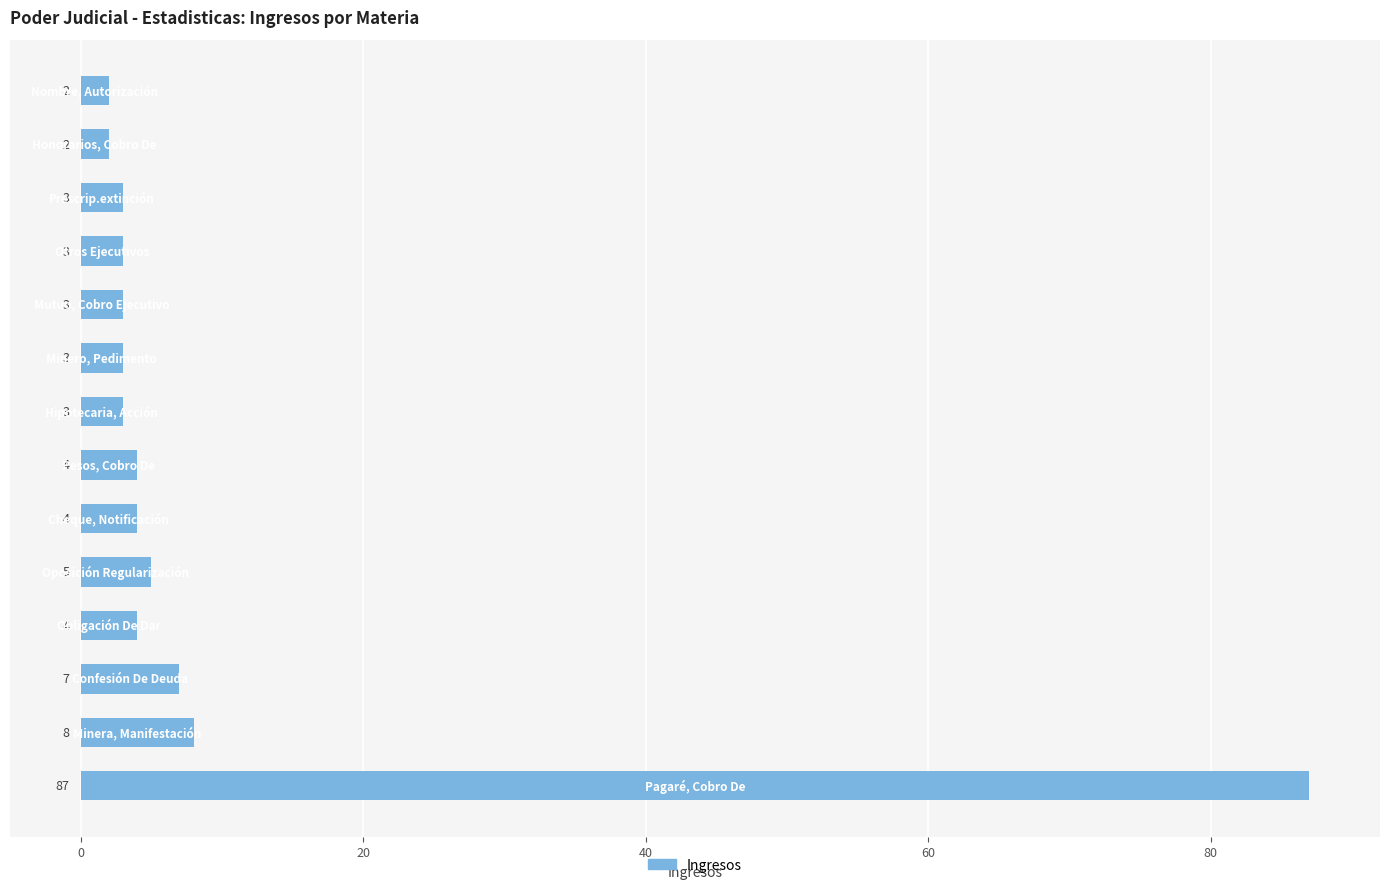

What is the greatest value displayed?

87